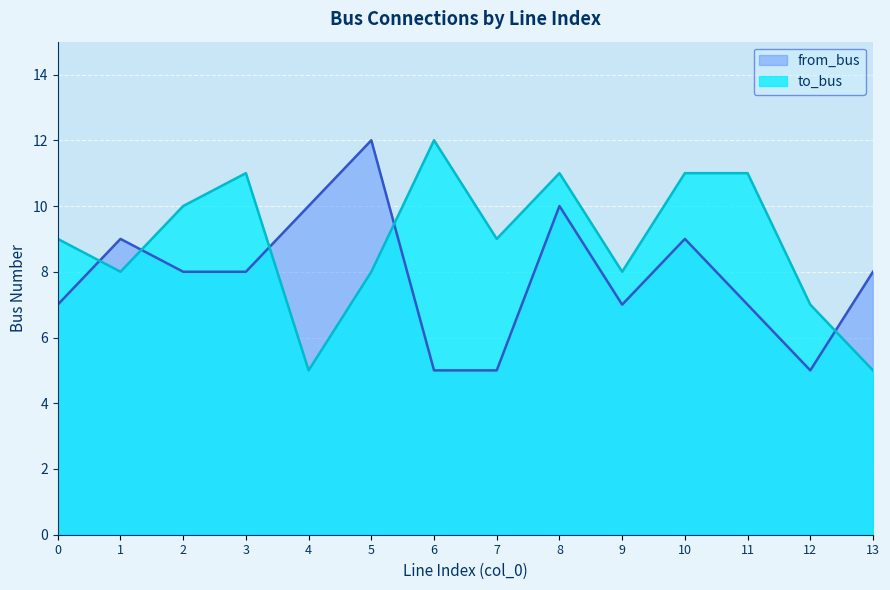

What is the sum of all from_bus values?

110